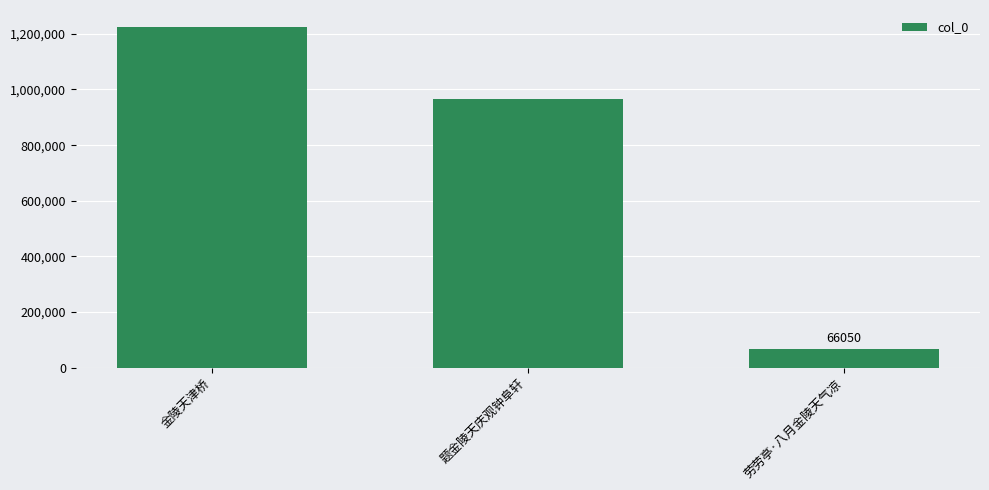

Rank the categories by value from lowest to highest.

劳劳亭·八月金陵天气凉, 题金陵天庆观钟阜轩, 金陵天津桥